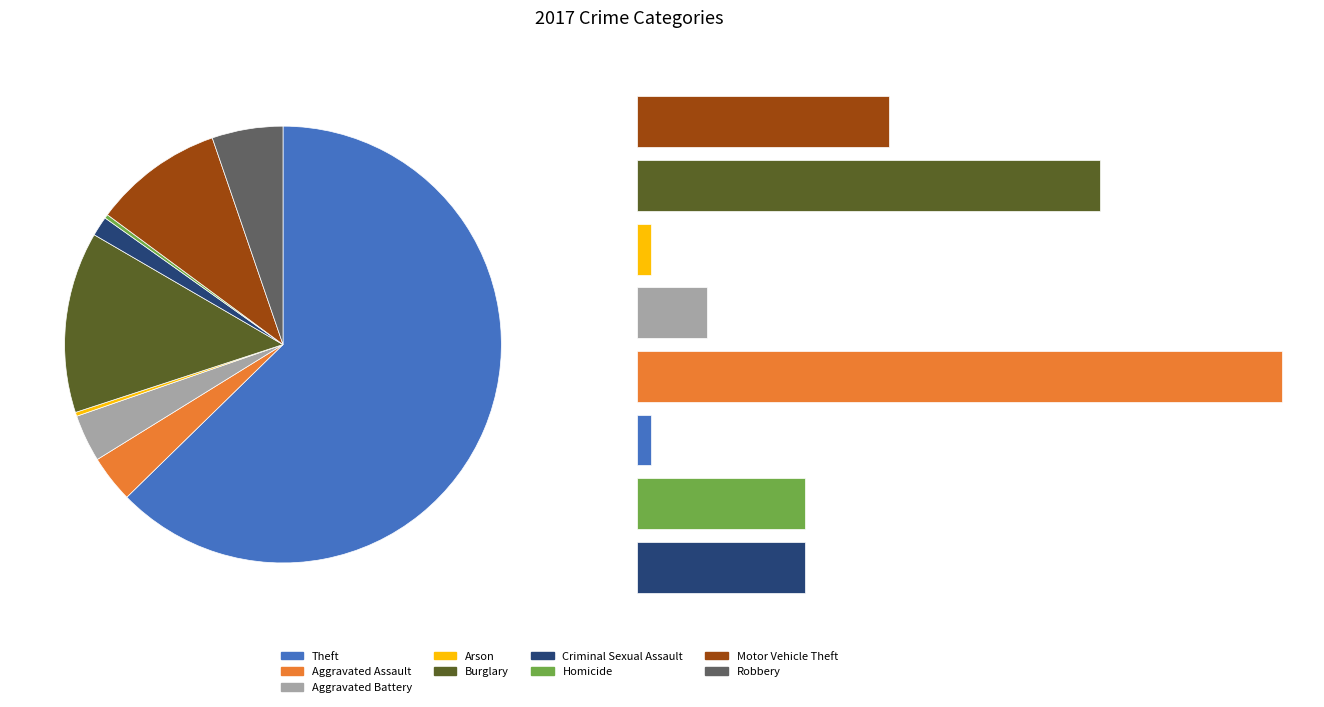

What is the change in value from Aggravated Assault to Theft?

+203